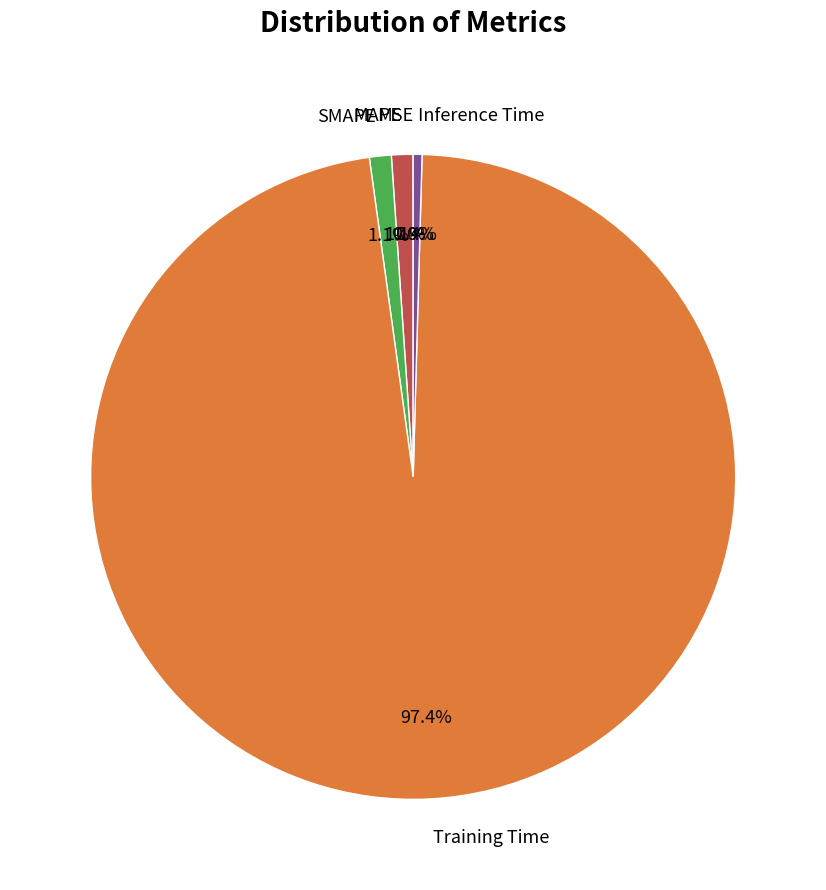

Between Training Time and MAPE, which is larger?

Training Time